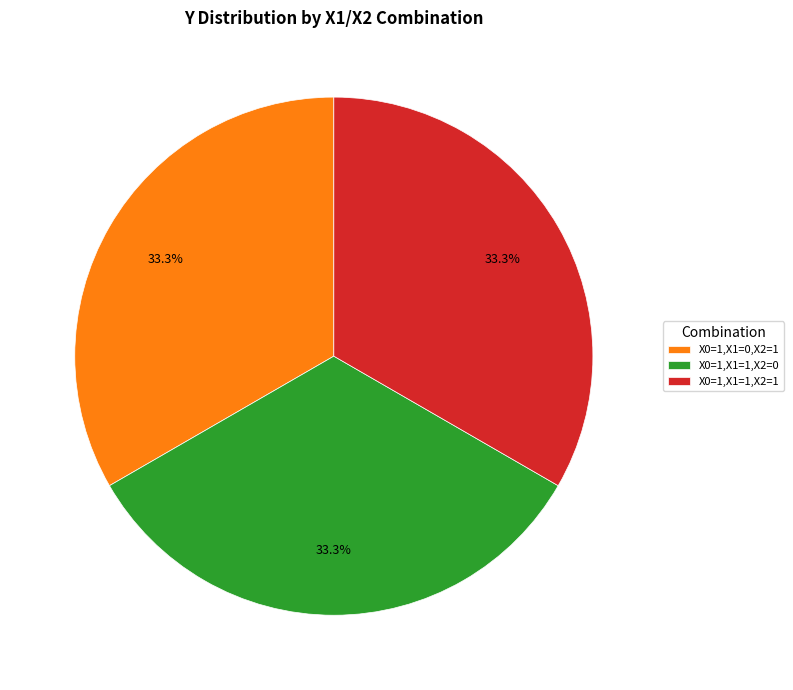

Combined, what portion of the pie is X0=1,X1=1,X2=1 and X0=1,X1=1,X2=0?

66.7%